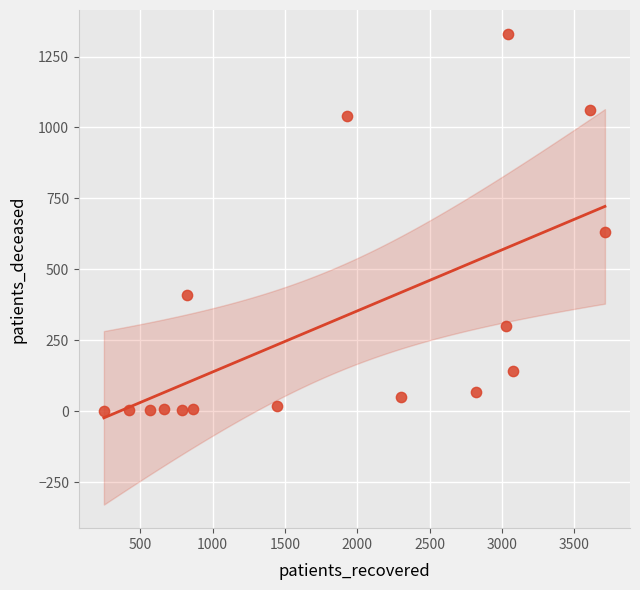

What Y value in the scatter plot is closest to 665?

633